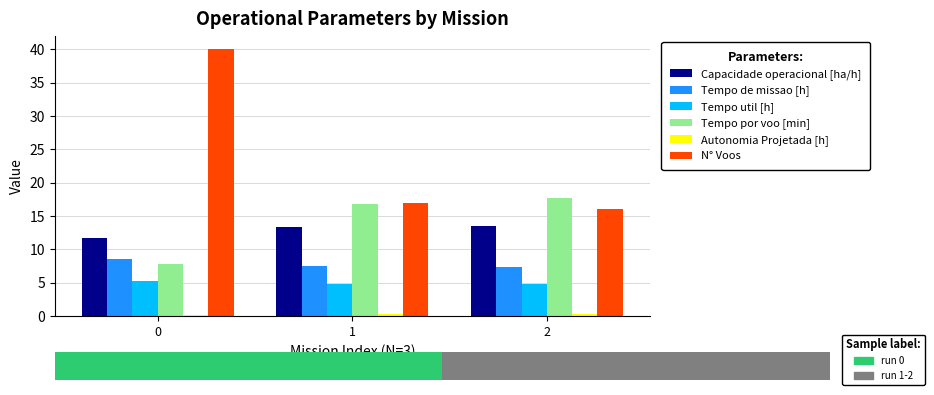

Is the value of Tempo por voo [min] at 0 greater than the value of Tempo de missao [h] at 1?

Yes